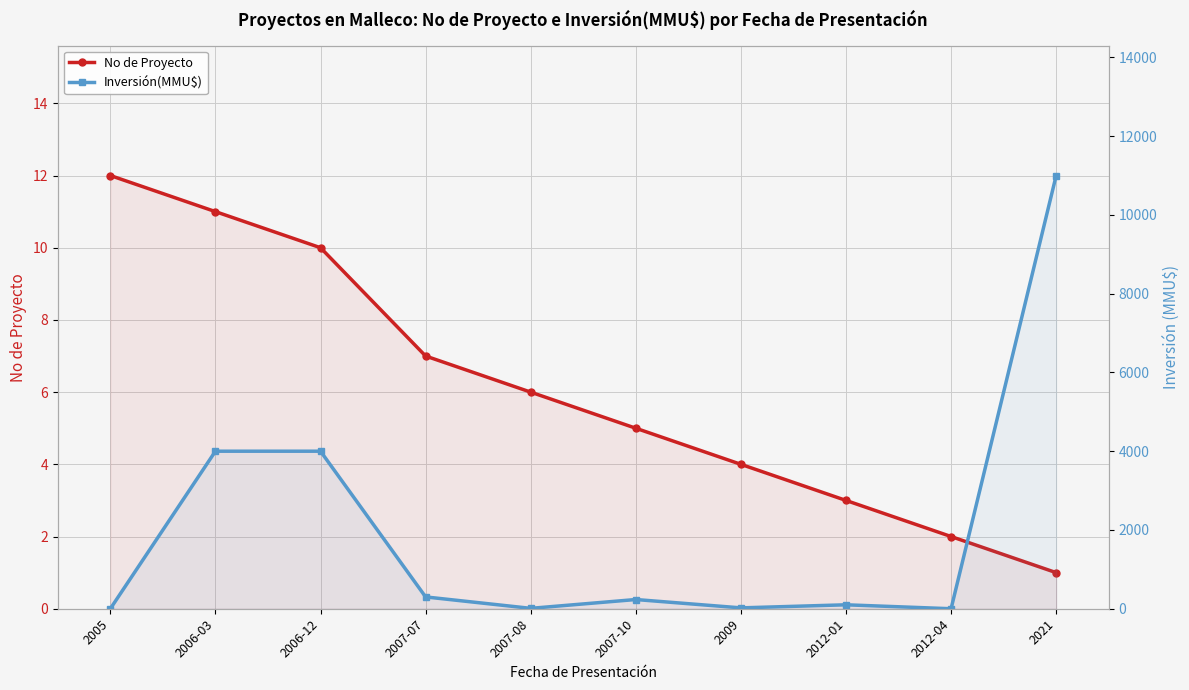

Between 2006-12 and 2007-10, which is larger?

2006-12